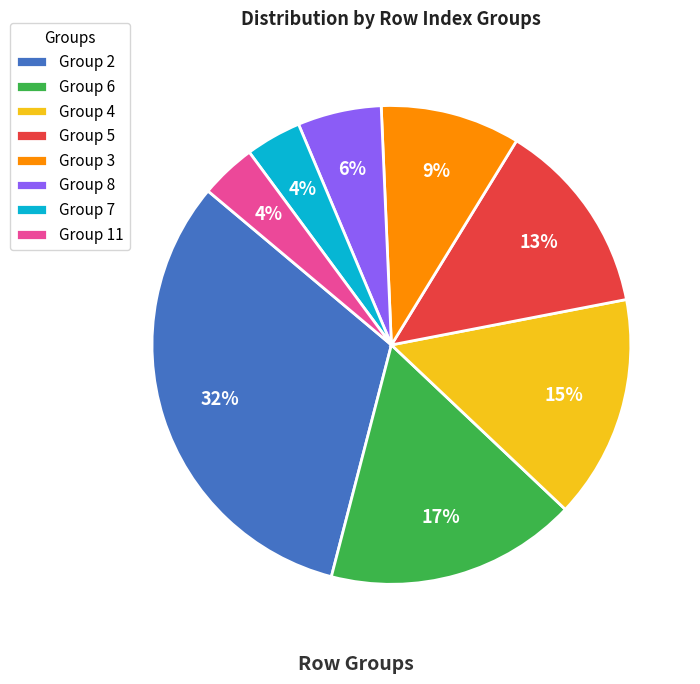

What is the ratio of the value at Group 8 to the value at Group 7?

1.5